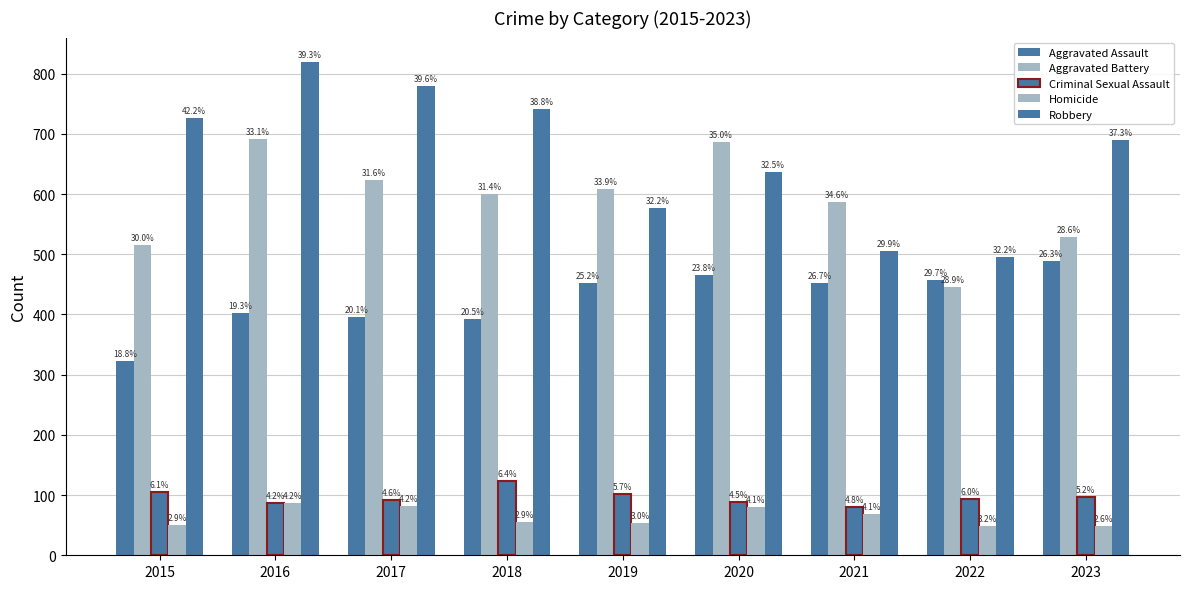

At which category is the sum across all series the highest?

2016